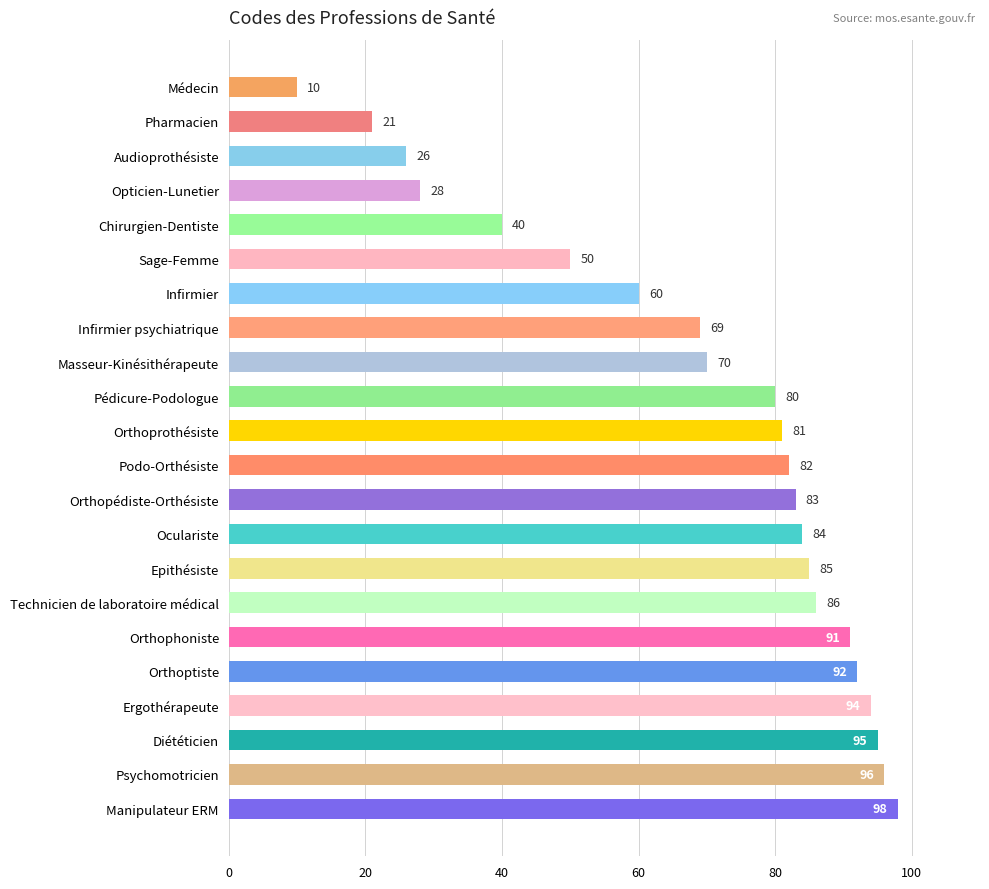

What is the maximum value shown in the chart?

98